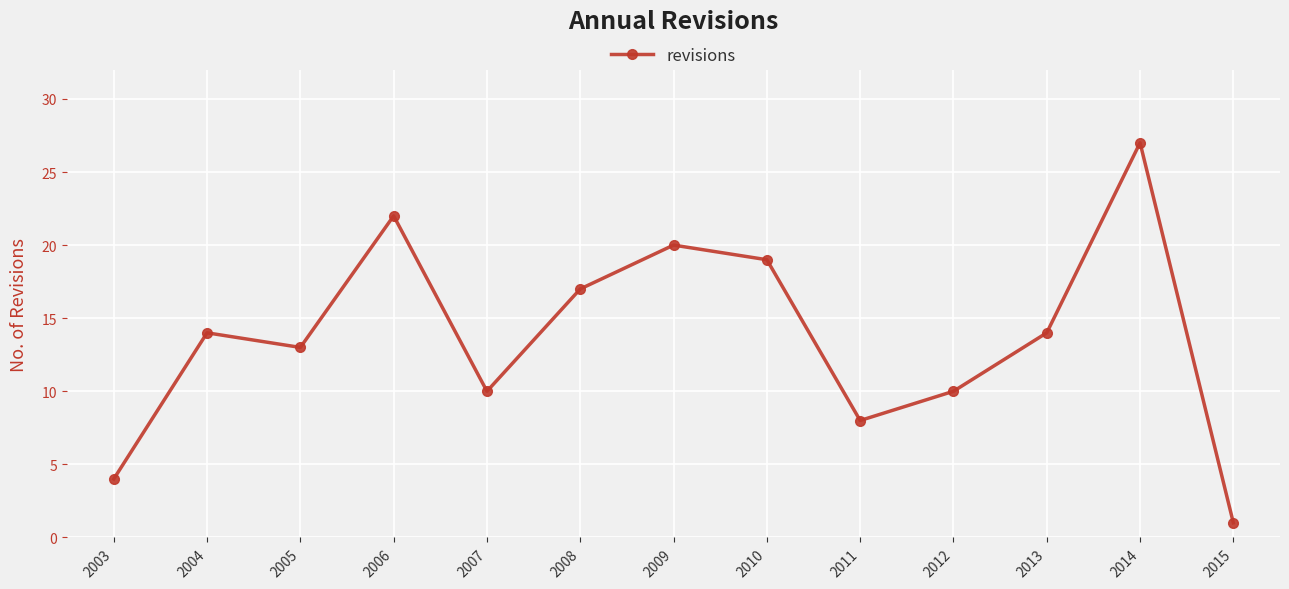

How many data points are less than 14?

6